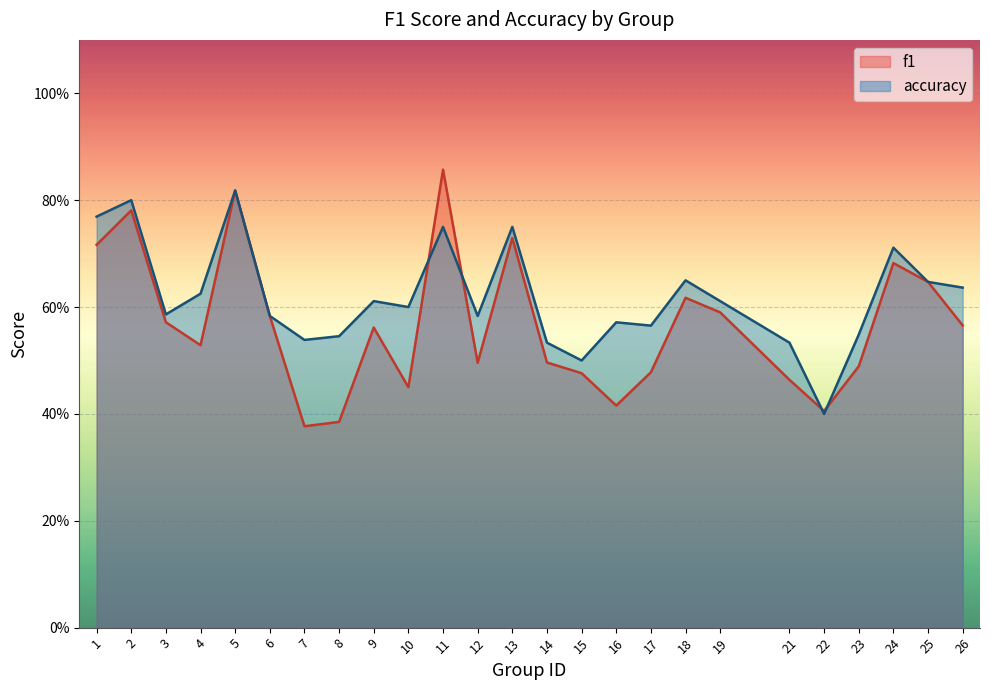

Which label corresponds to the largest value in the chart?

11